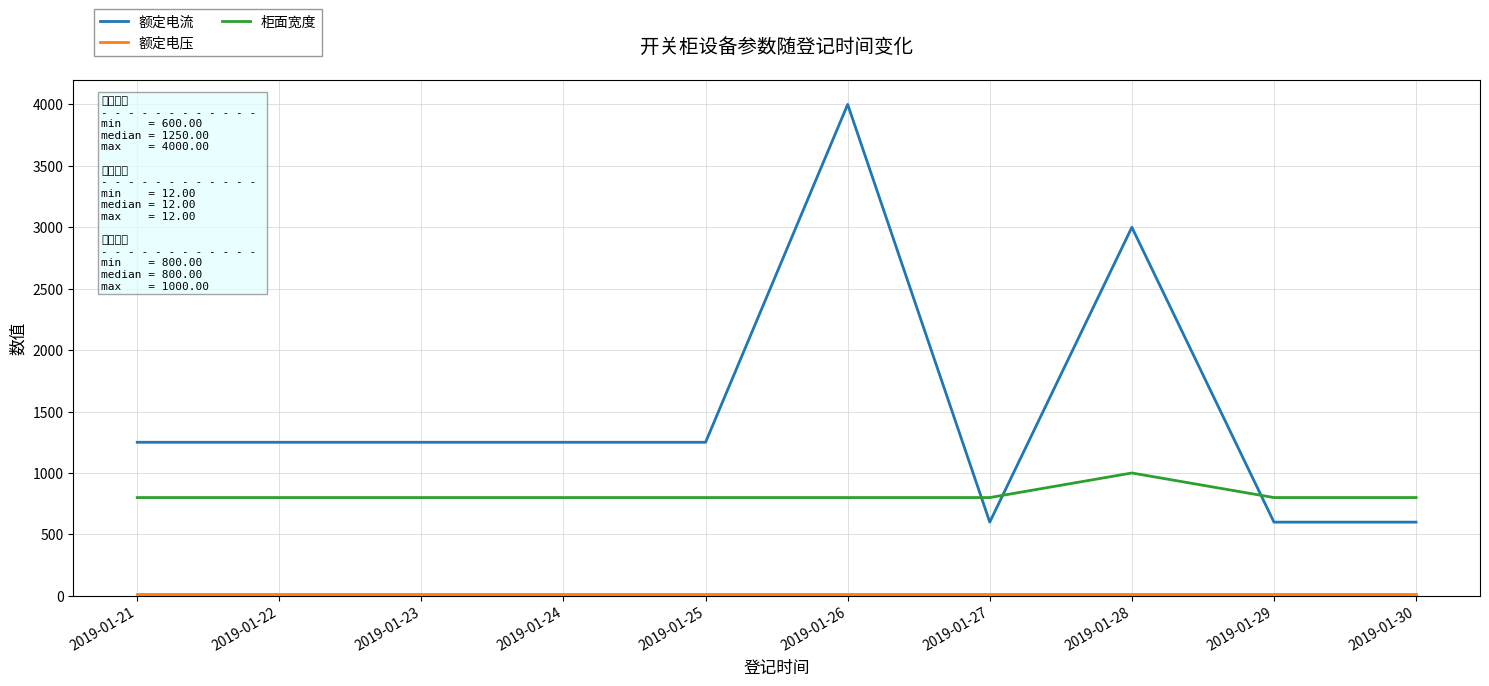

Between which two adjacent categories do 额定电流 and 柜面宽度 first intersect?

2019-01-26 and 2019-01-27